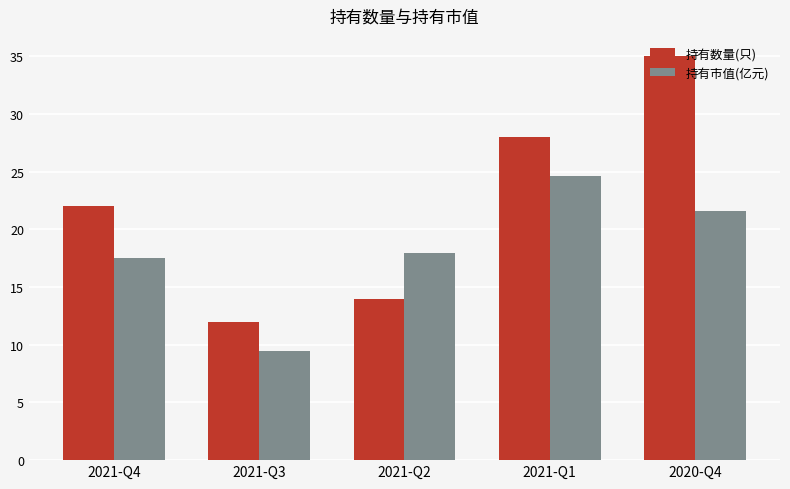

Is it true that 持有数量(只) equals 22.0 at 2021-Q4?

True